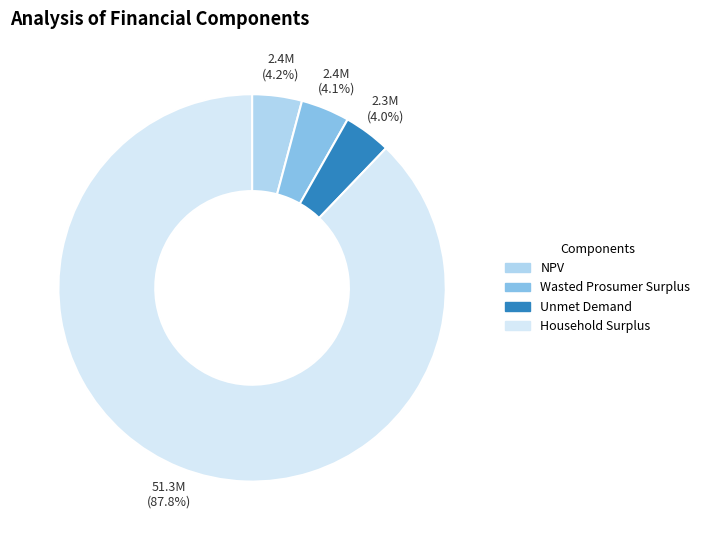

Approximately how many times larger is the value at Unmet Demand compared to Wasted Prosumer Surplus?

1.0